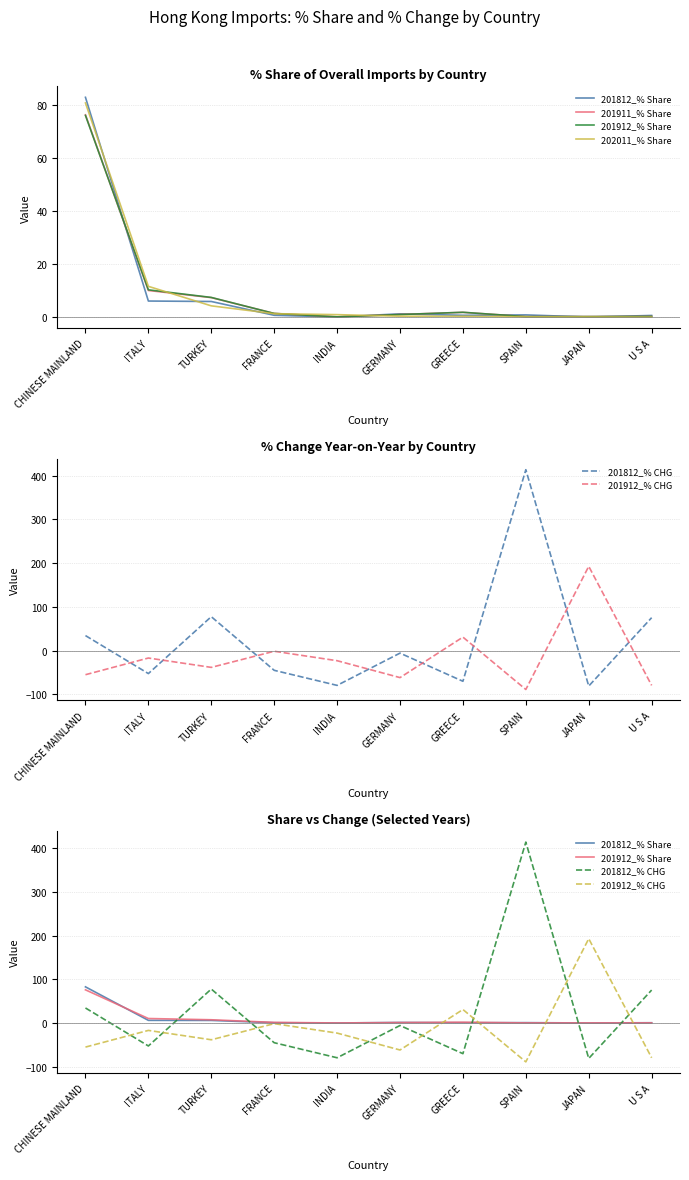

What is the value of the 201912_% CHG point at the 7th from the left?

30.9